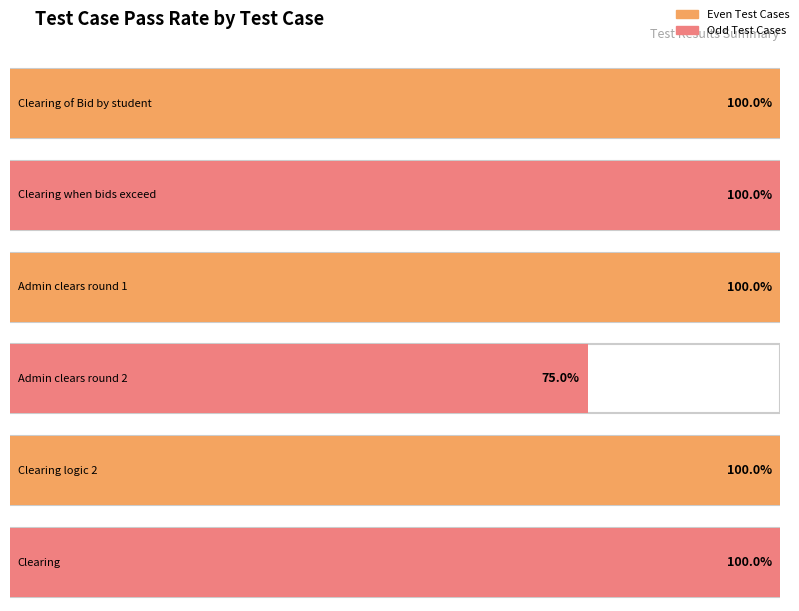

Approximately how many times larger is the value at Admin clears round 1 compared to Clearing logic 2?

1.0